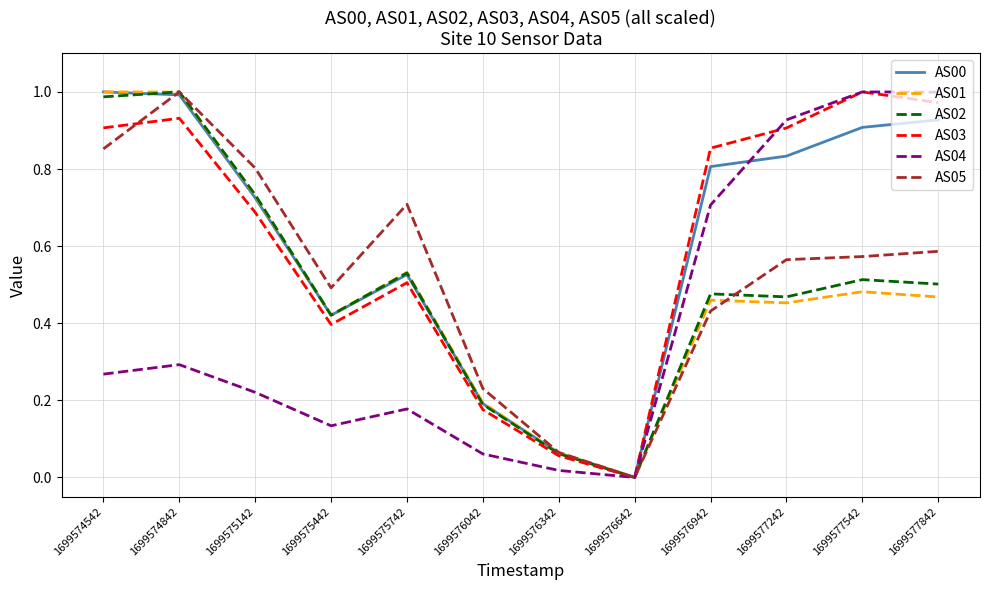

What is the total value across all series at 1699574542?

5.0